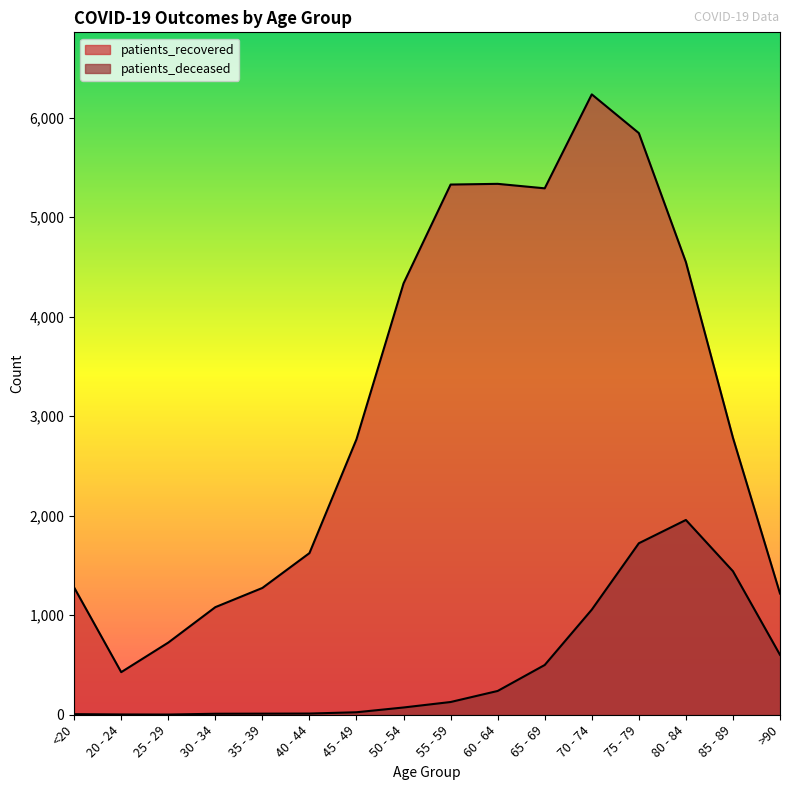

Rank the series by their average value, from lowest to highest.

patients_deceased, patients_recovered